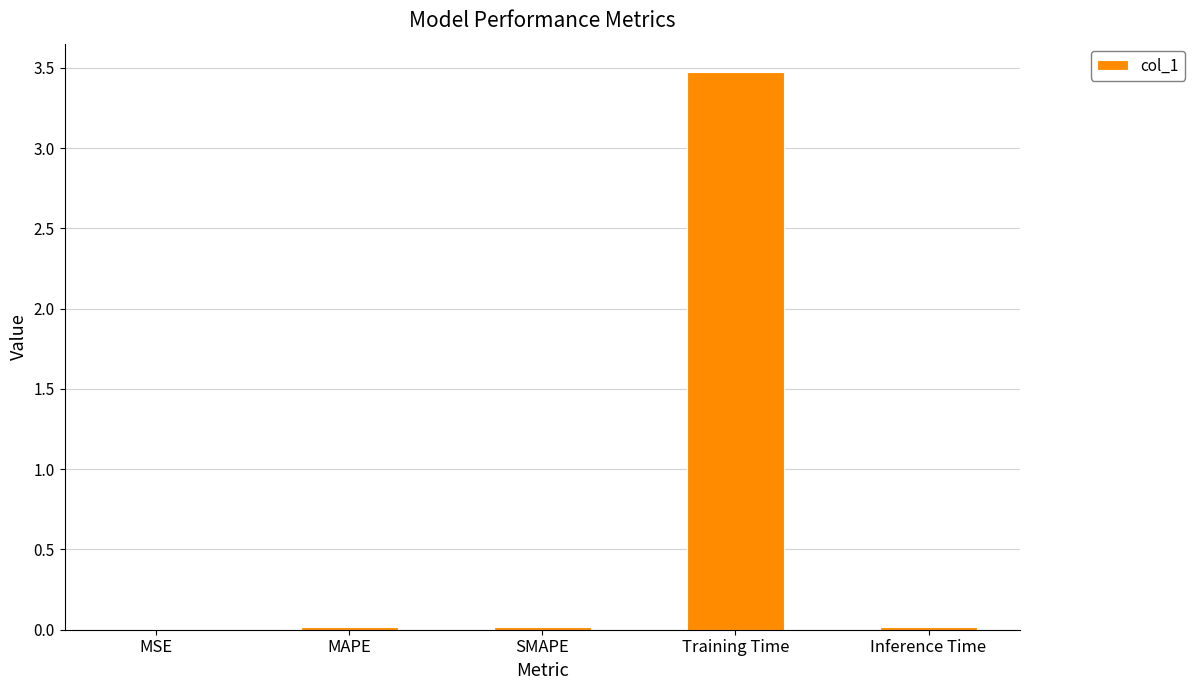

The chart shows a value of 0.0 at MSE. True or false?

True